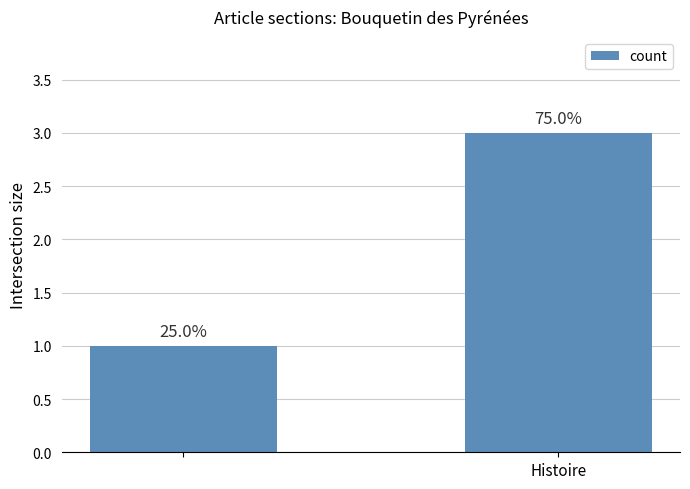

What is the sum of all values?

4